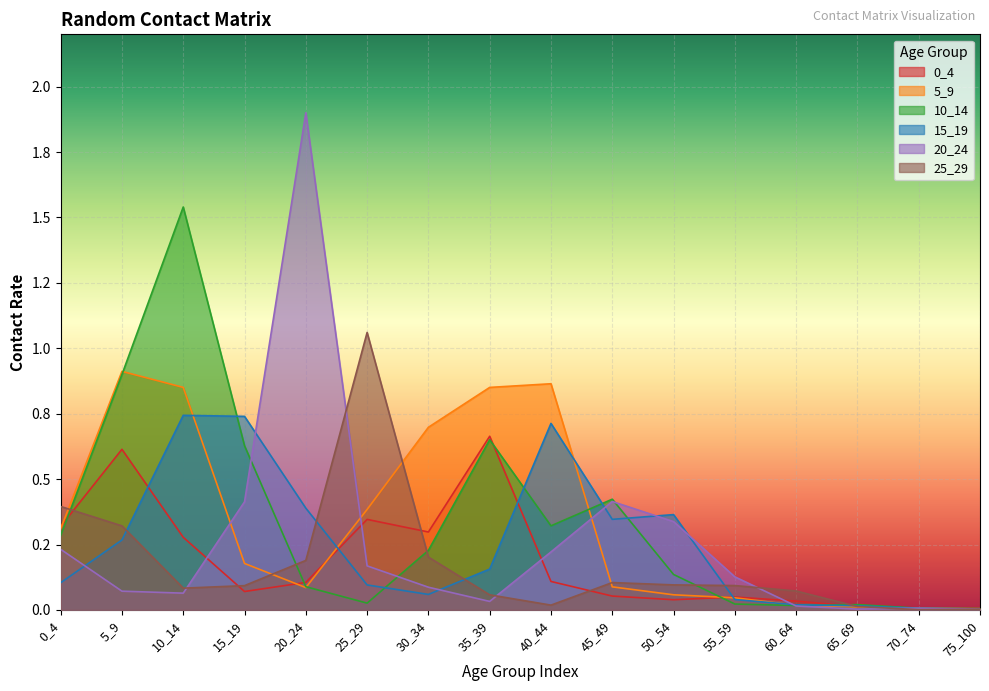

What is the sum of all 0_4 values?

3.0